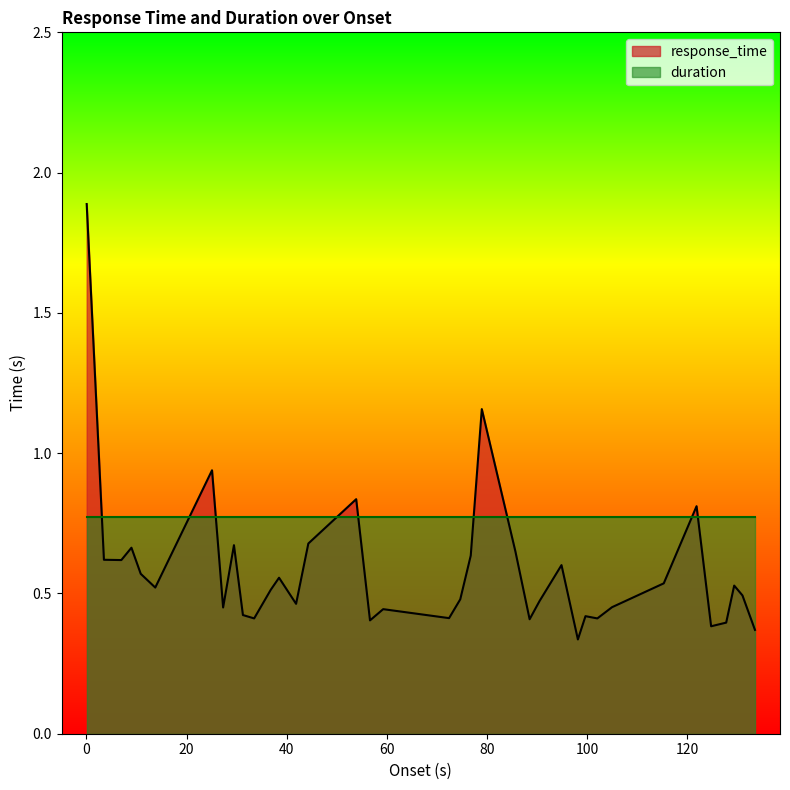

Rank the categories by value from highest to lowest.

0.064, 78.972, 25.094, 53.885, 121.862, 44.331, 29.473, 9.001, 85.679, 76.766, 3.508, 6.981, 94.889, 10.855, 38.477, 115.313, 129.378, 13.76, 36.823, 131.028, 74.669, 90.508, 41.882, 104.982, 27.311, 59.277, 31.266, 99.678, 72.437, 33.509, 102.047, 88.522, 56.645, 127.781, 124.77, 133.527, 98.162